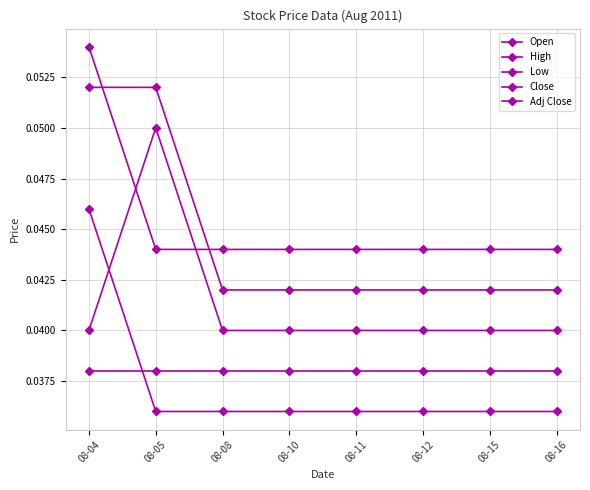

The Open series shows 0.1 at 08-05. True or false?

False